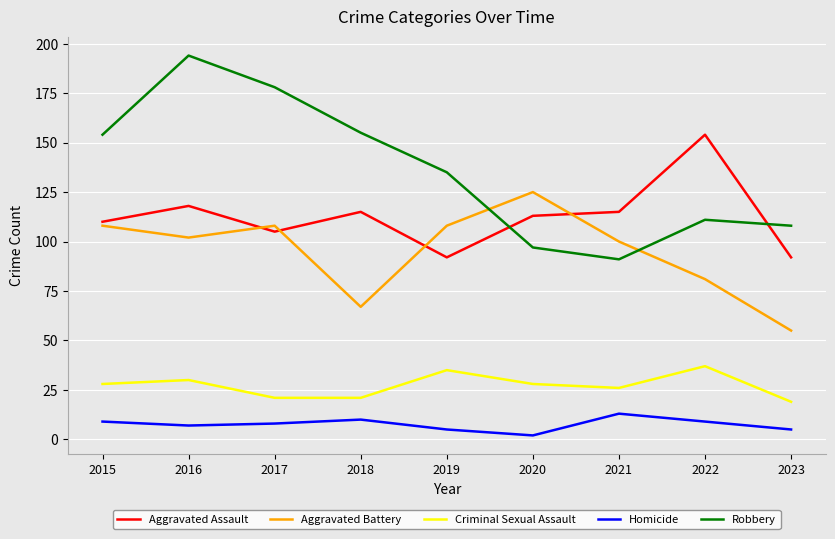

Rank the series at 2017 from lowest to highest value.

Homicide, Criminal Sexual Assault, Aggravated Assault, Aggravated Battery, Robbery